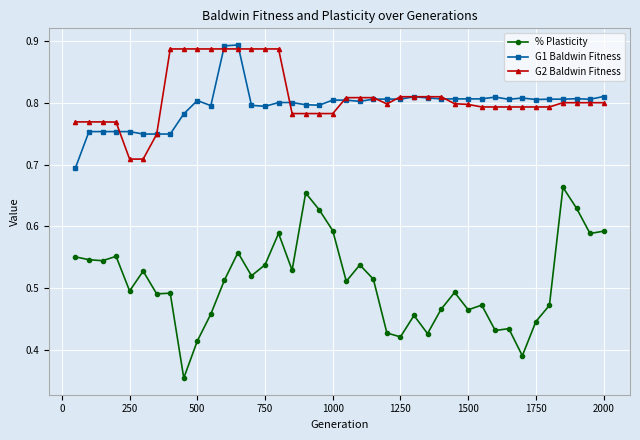

What are all the series names shown in the legend?

% Plasticity, G1 Baldwin Fitness, G2 Baldwin Fitness